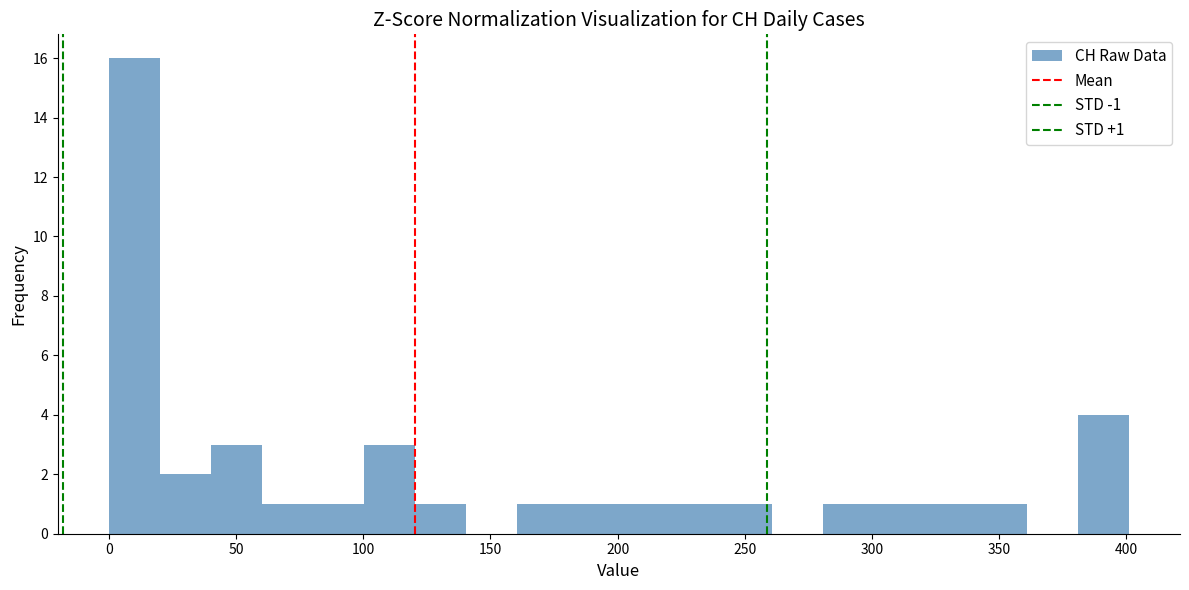

Over which range of the x-axis is the bar tallest?

0 to 20